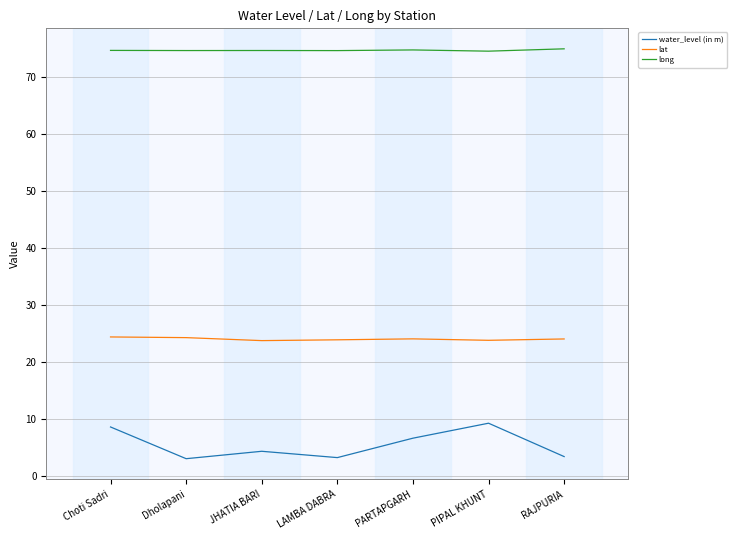

What is the minimum value for water_level (in m)?

3.0